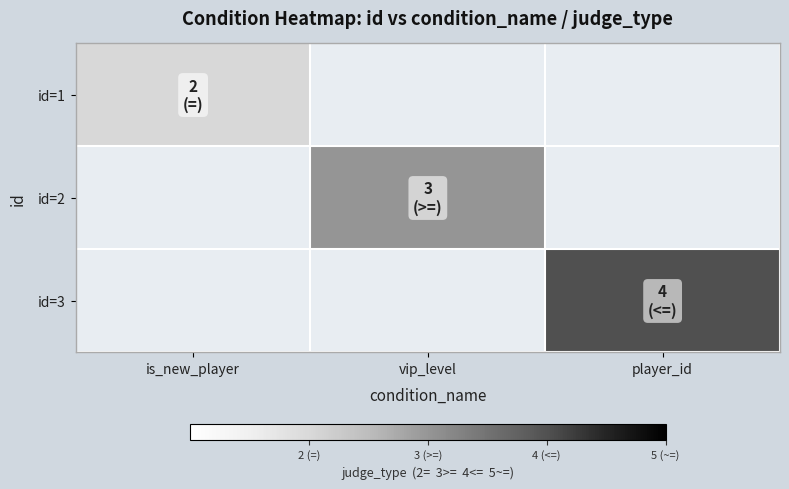

The id=1 series shows 2.0 at is_new_player. True or false?

True